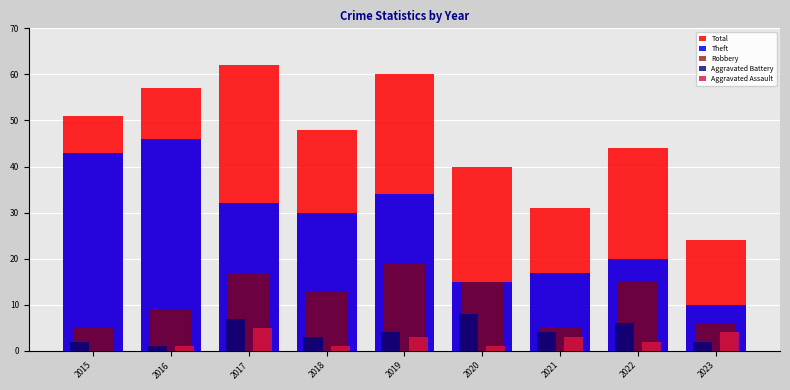

True or false: Robbery has a value of 31 at 2019.

False